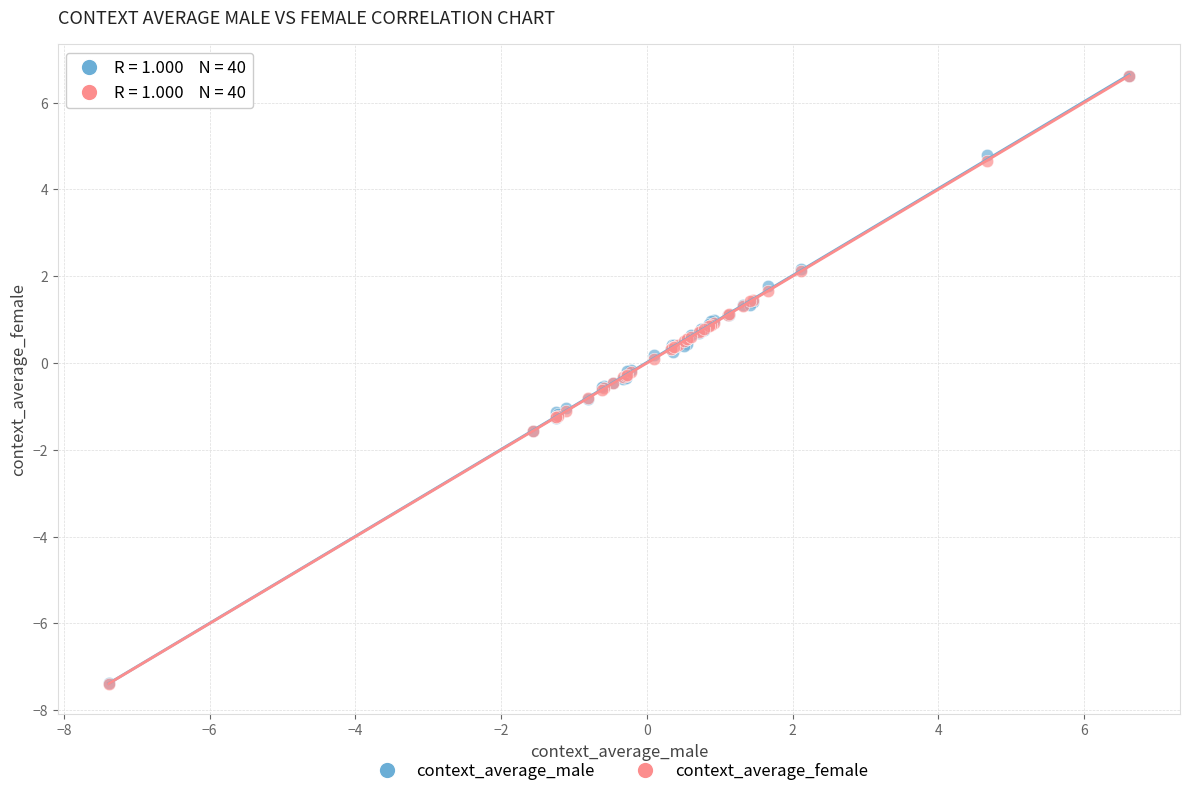

What are all the series names shown in the legend?

context_average_male, context_average_female